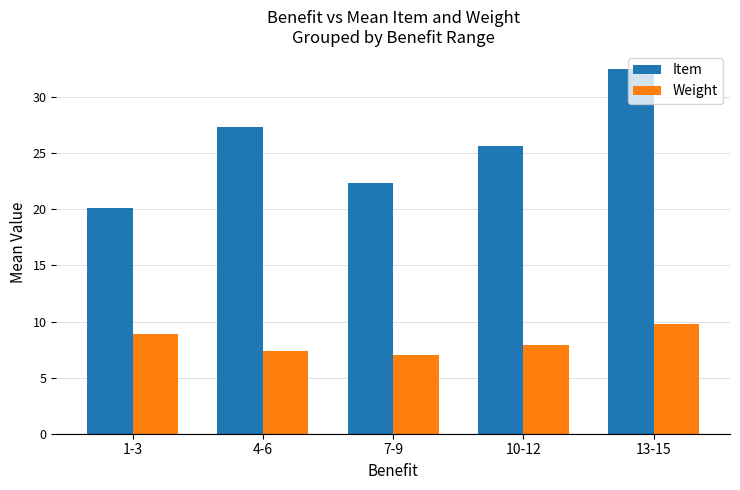

Where is Item nearest to the value 26?

10-12